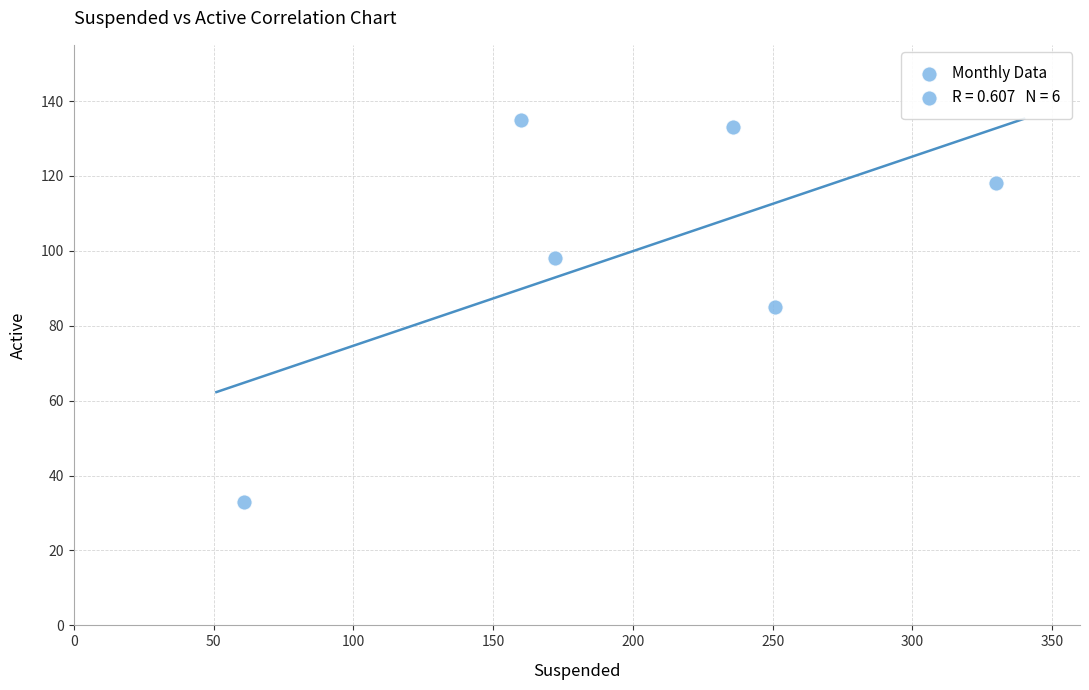

What is the range of X values (max minus min)?

269